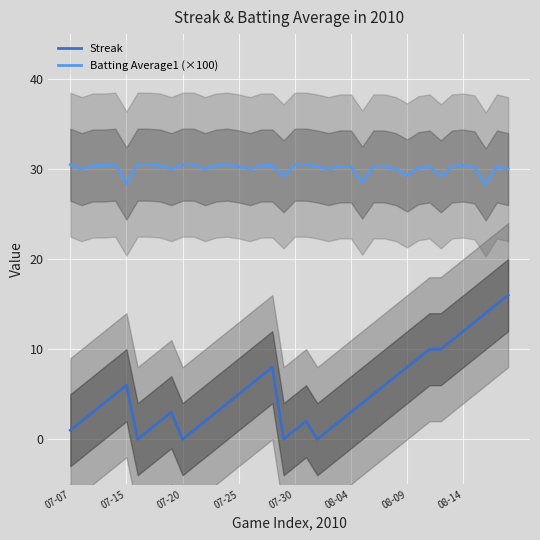

How many data points in Batting Average1 (×100) are above 30?

27